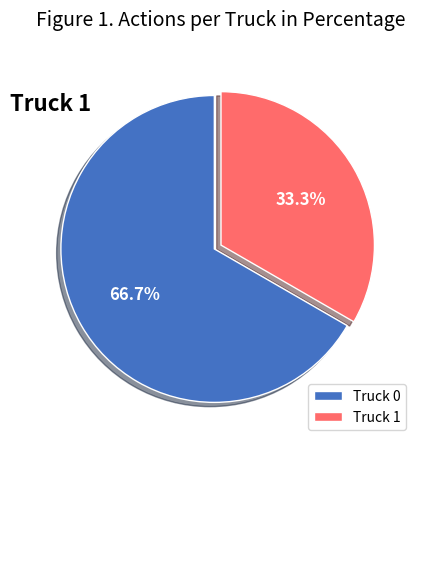

Rank the categories by value from lowest to highest.

Truck 1, Truck 0